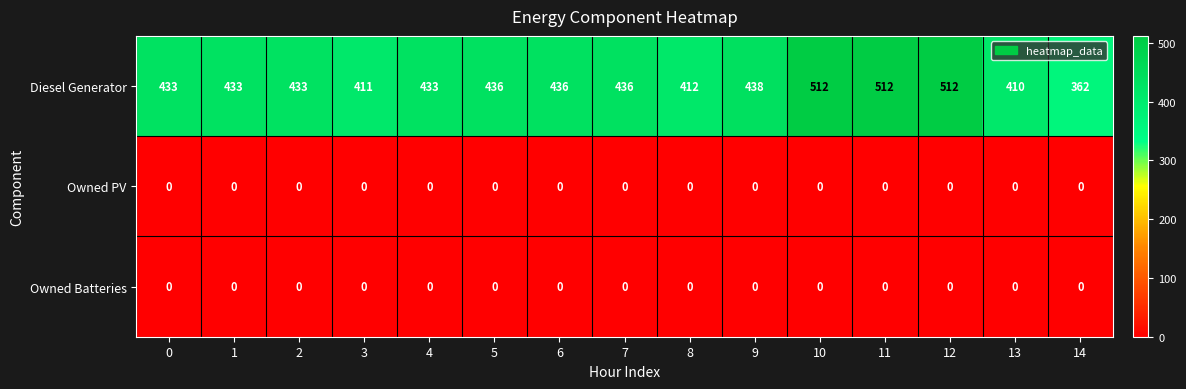

Which series has the largest total across all categories?

Diesel Generator